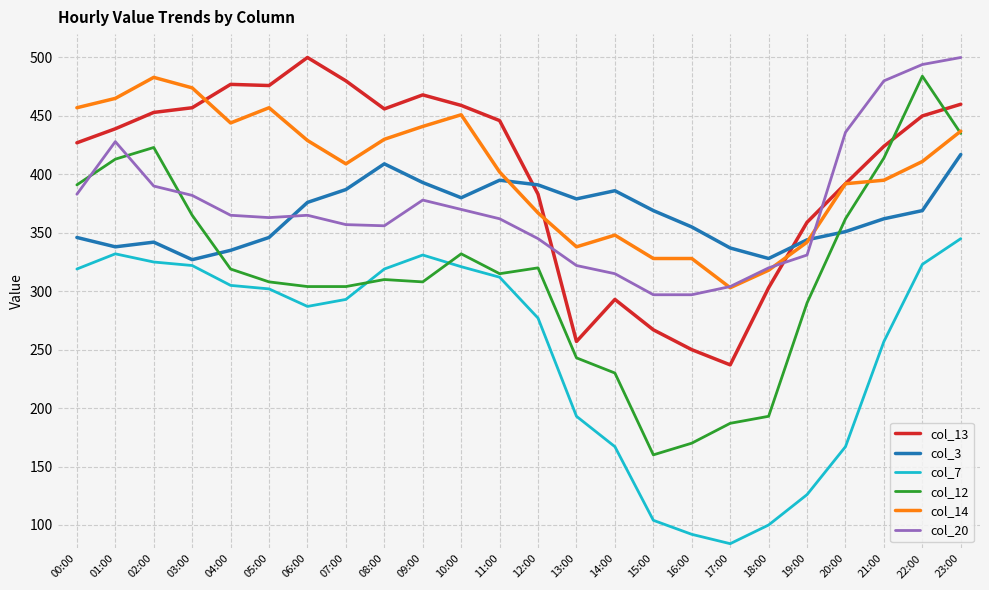

Which series has the largest range (max minus min)?

col_12